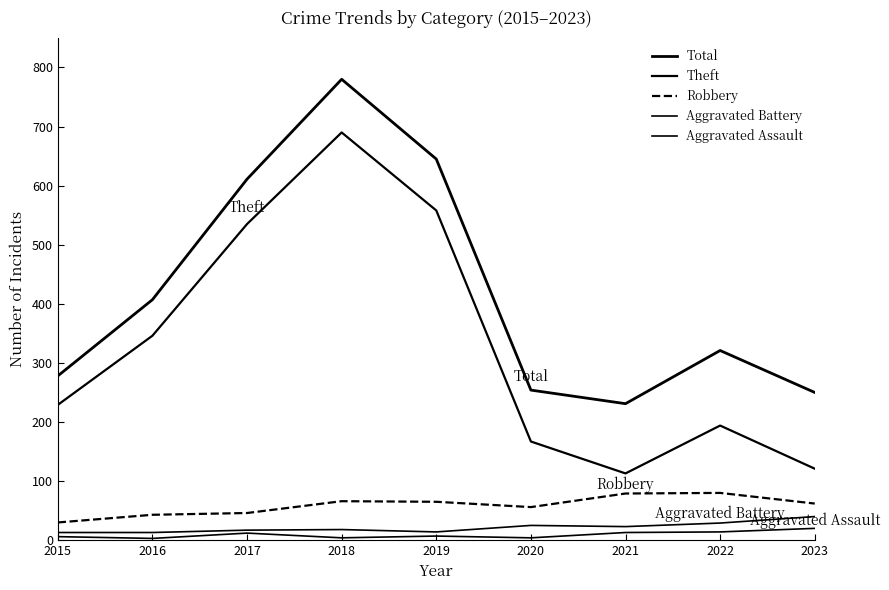

At 2021, list the series in order from largest to smallest.

Total, Theft, Robbery, Aggravated Battery, Aggravated Assault